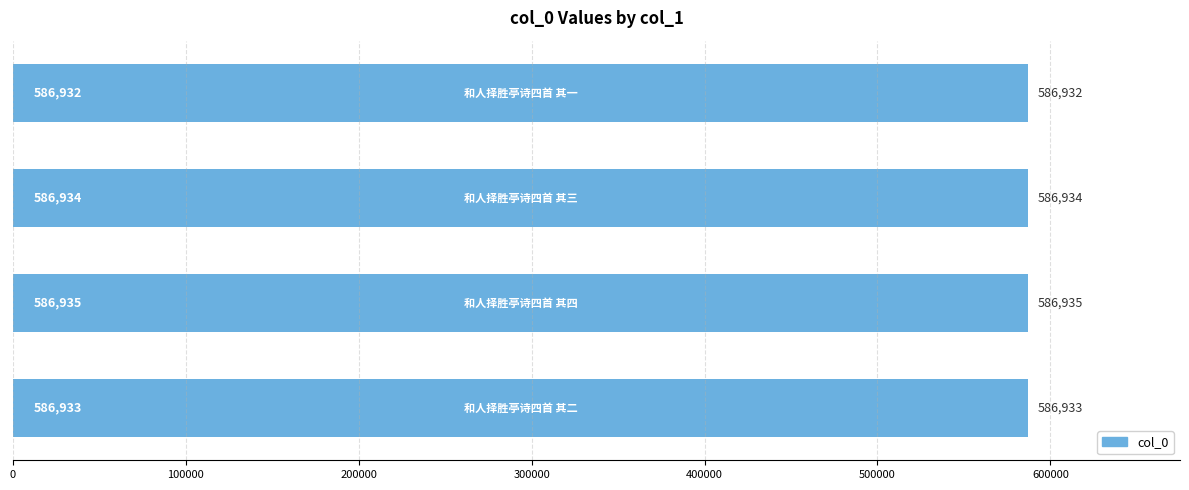

What is the value of the 4th bar from the top?

586933